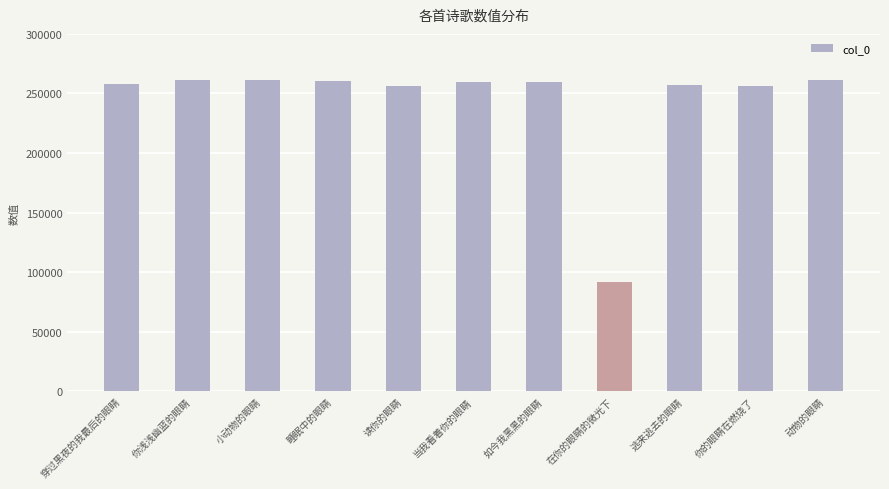

Which category has the lowest value across all series?

在你的眼睛的微光下